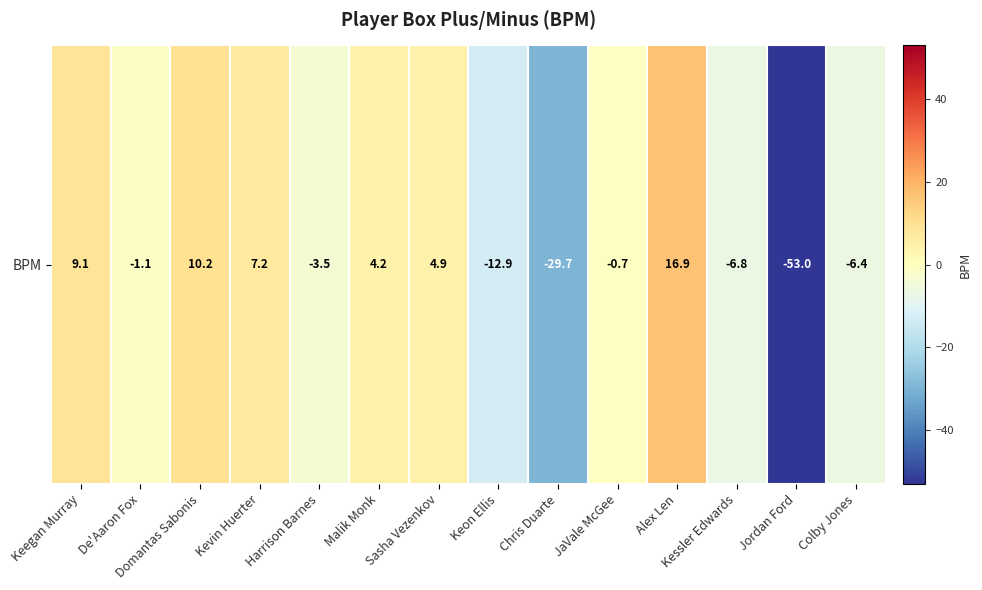

How many values exceed 0?

6